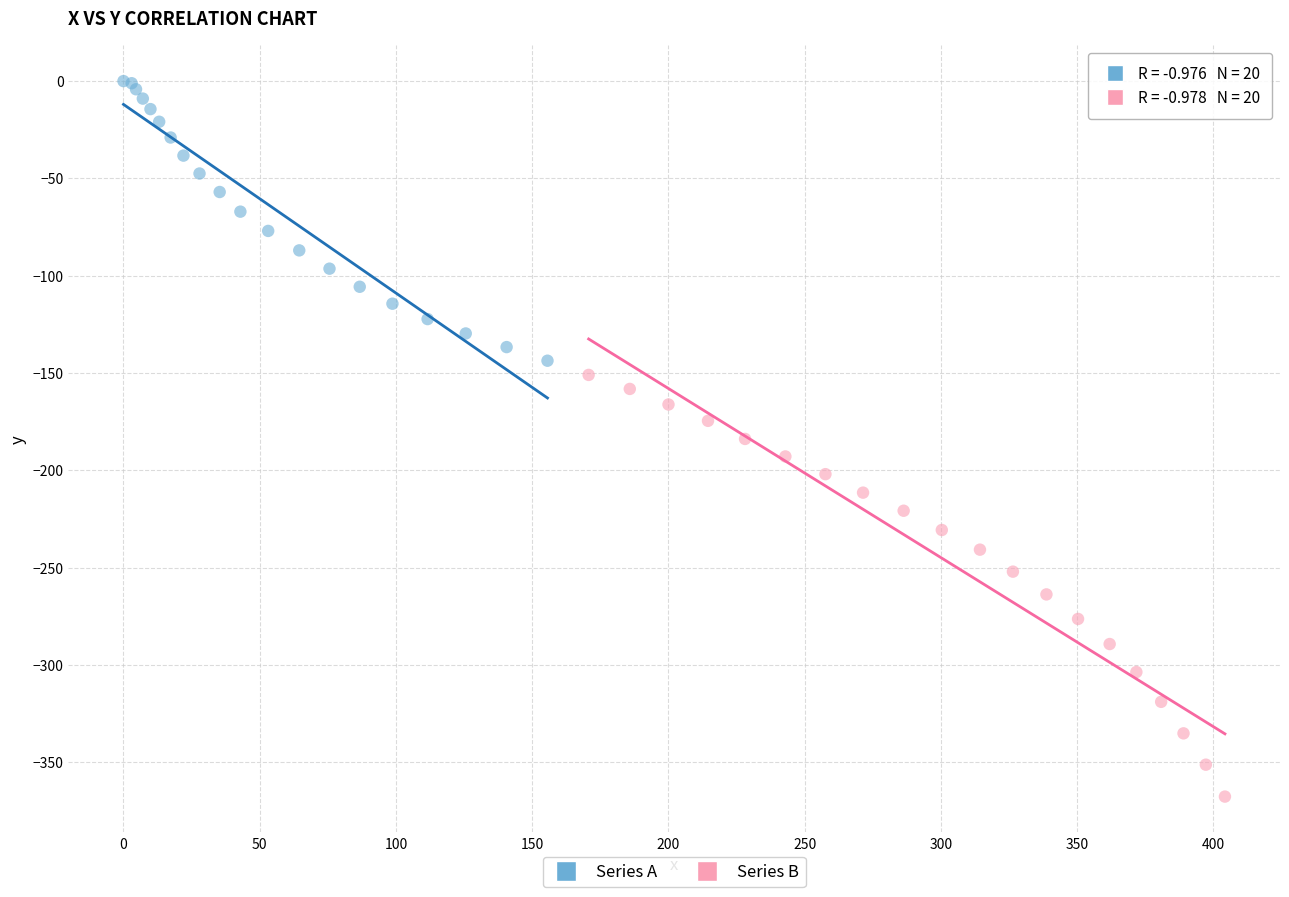

Which series contains the lowest Y value?

Series B